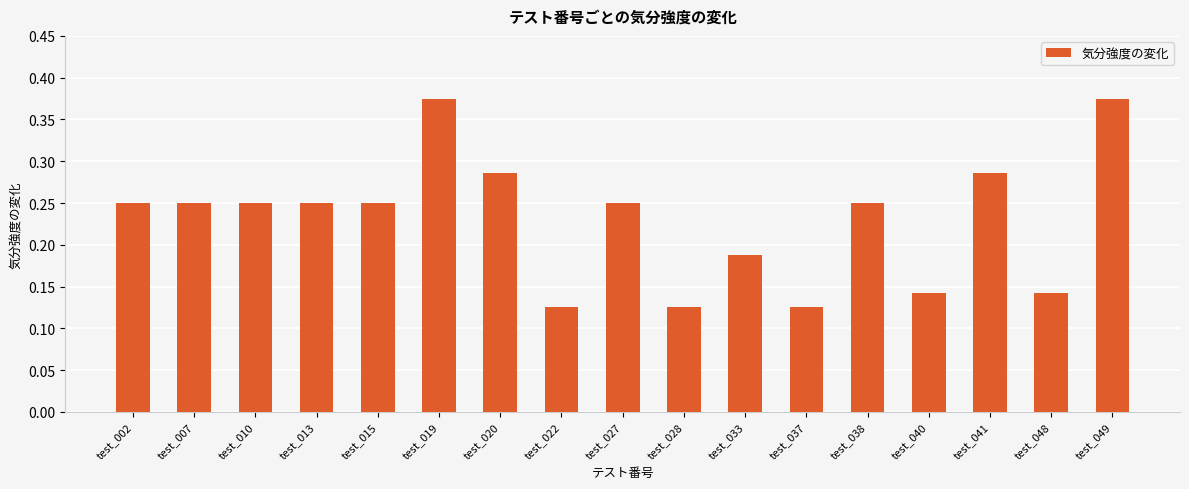

Is it true that the value at test_007 is 0.4?

False